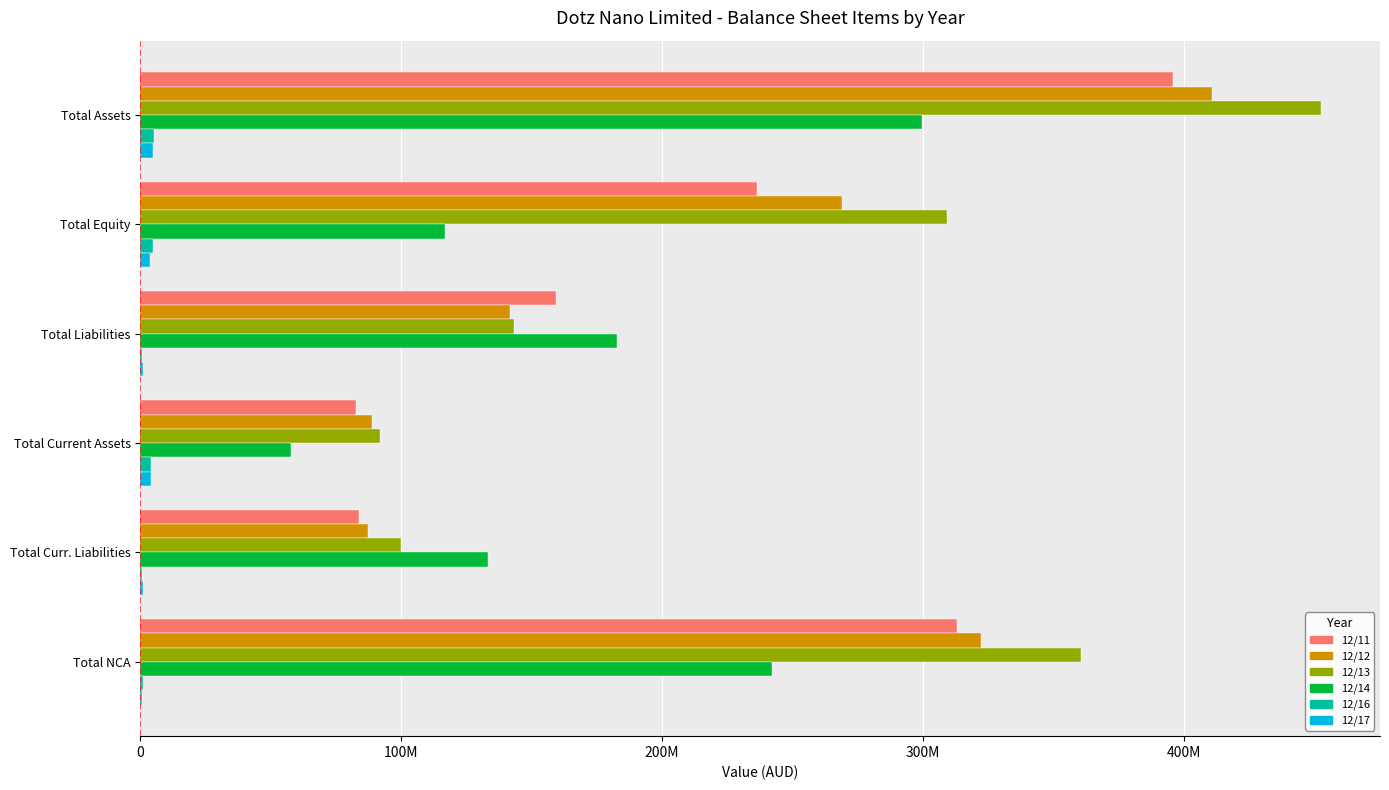

Does the chart contain stacked bars?

No